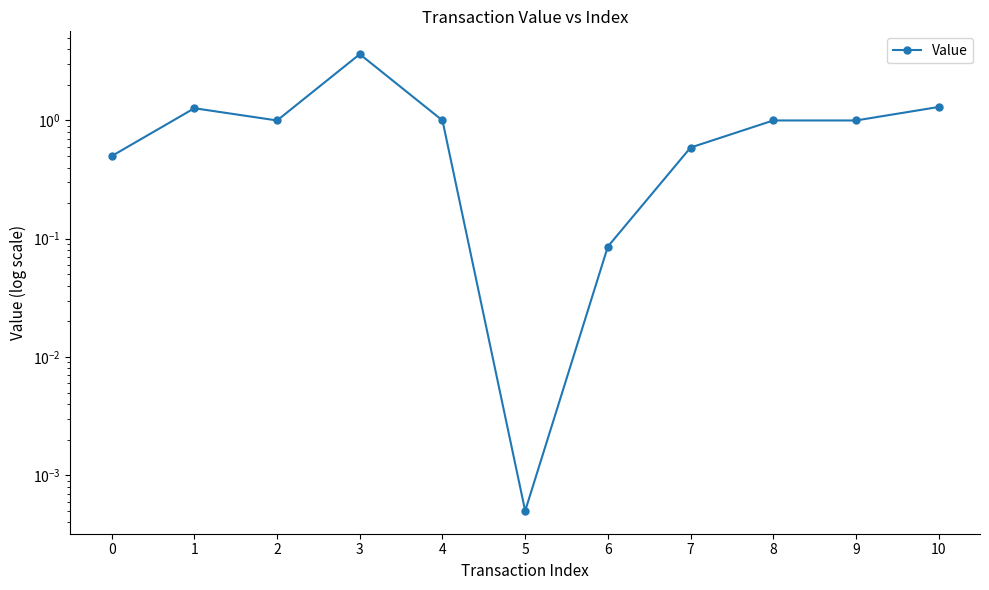

Where is the data nearest to the value 1?

2